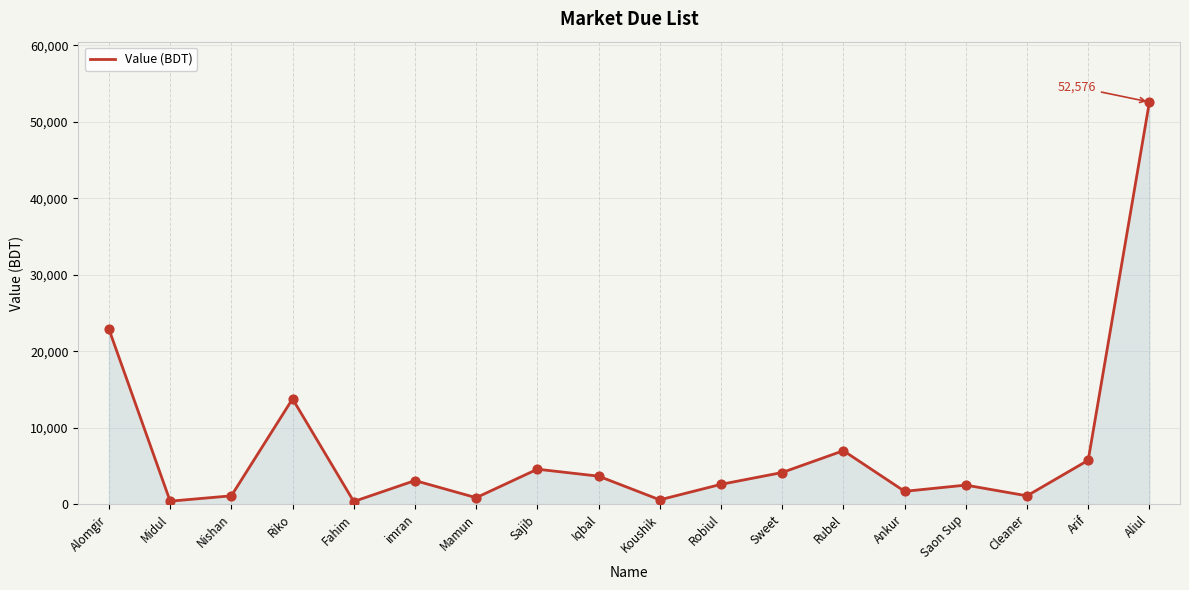

Between Koushik and Saon Sup, which is larger?

Saon Sup